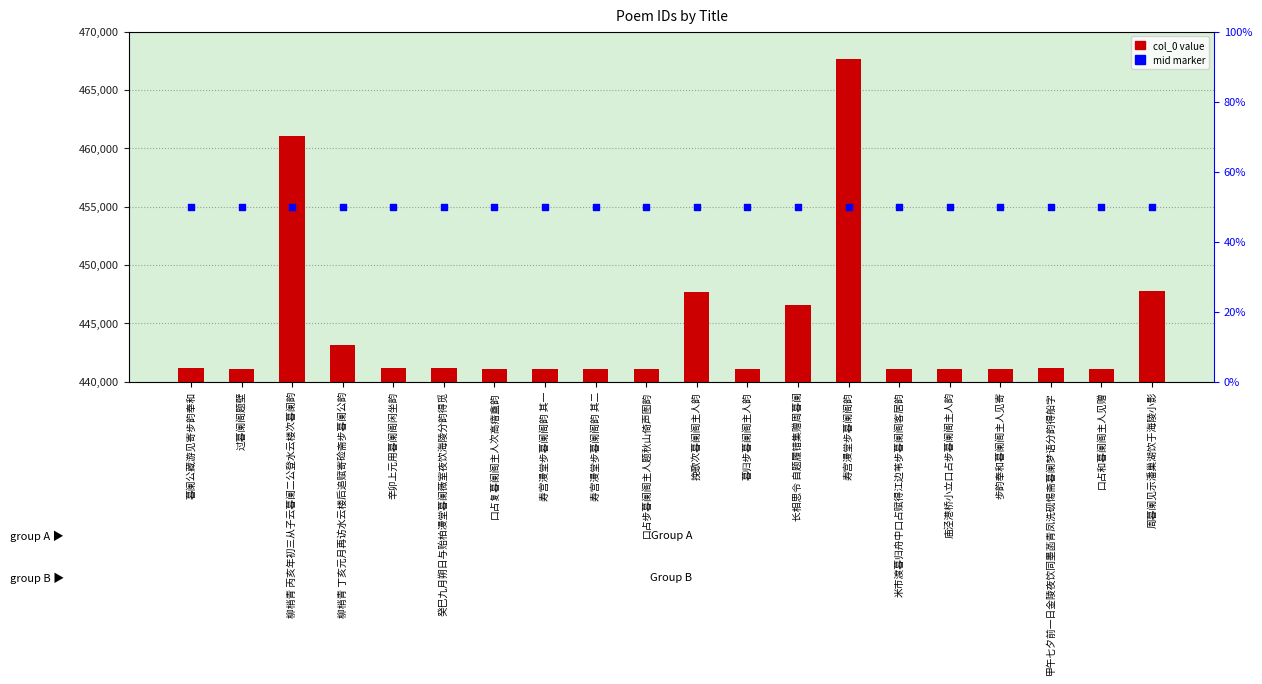

Which series reaches the maximum Y coordinate?

col_0